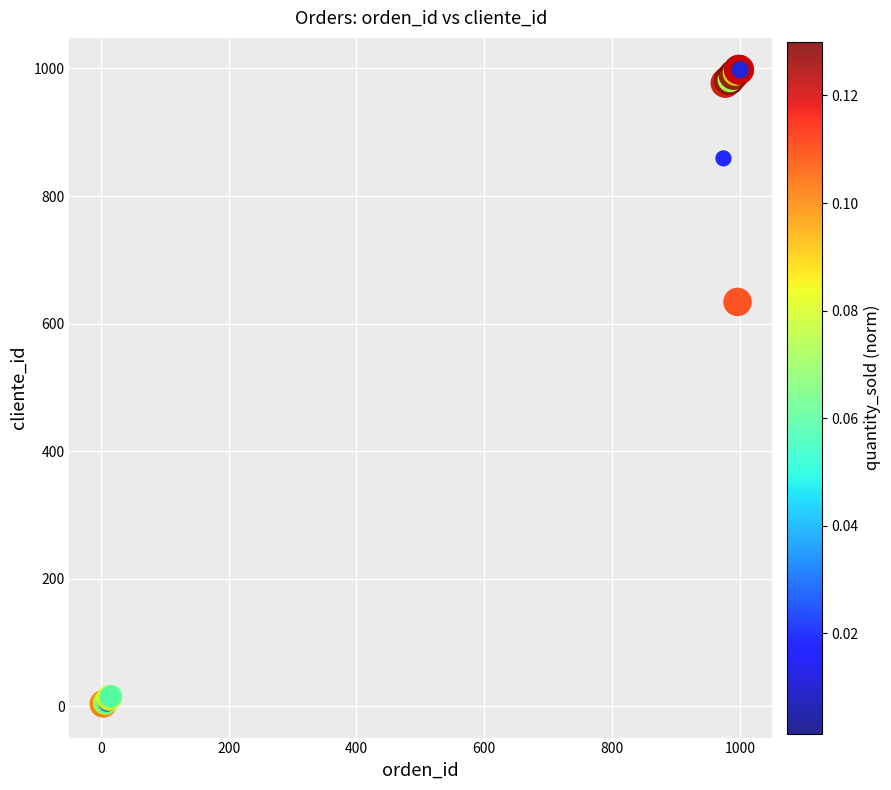

What Y value in the scatter plot is closest to 499?

634